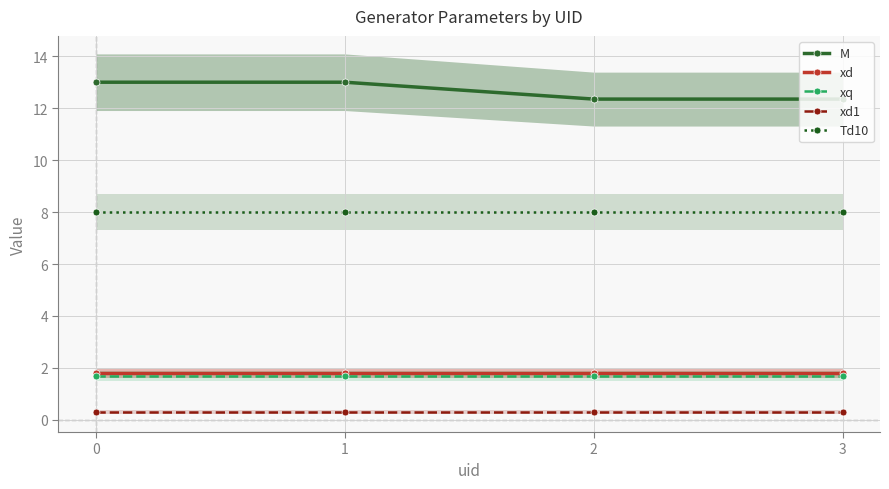

The value of xd at 2 is 2.4. True or false?

False